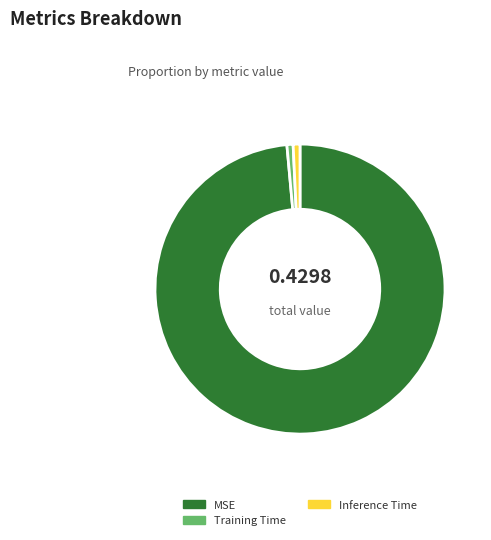

How many segments does this pie chart have?

3